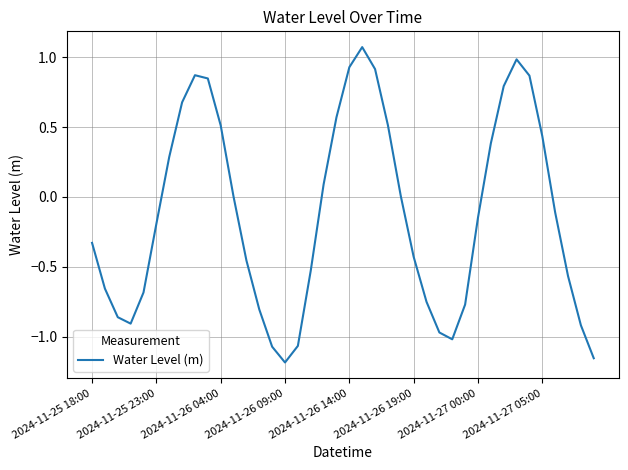

What is the difference between the maximum and minimum values?

2.3